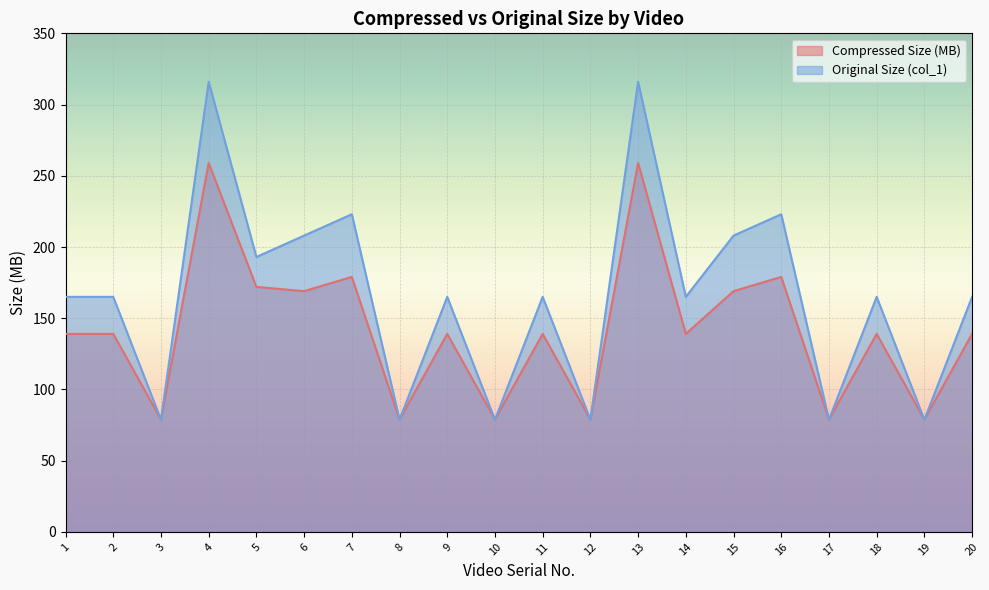

What is the sum of the Original Size (col_1) values at 9 and 4?

481.0